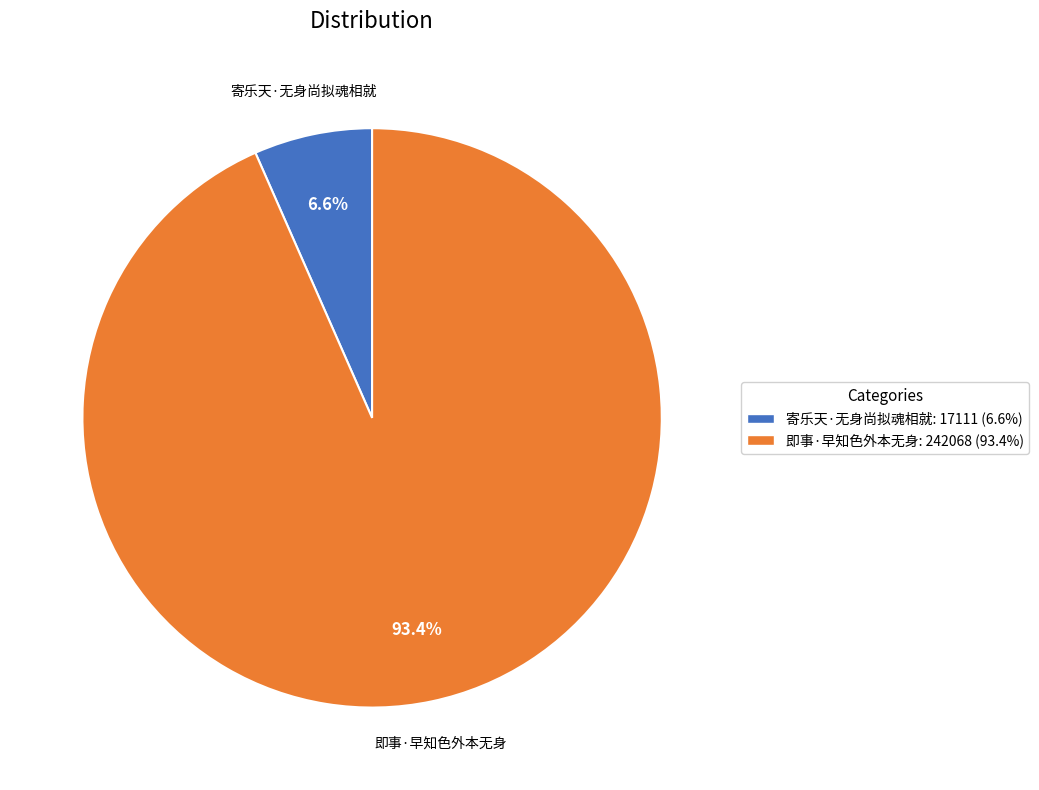

Rank the categories by value from highest to lowest.

即事·早知色外本无身, 寄乐天·无身尚拟魂相就